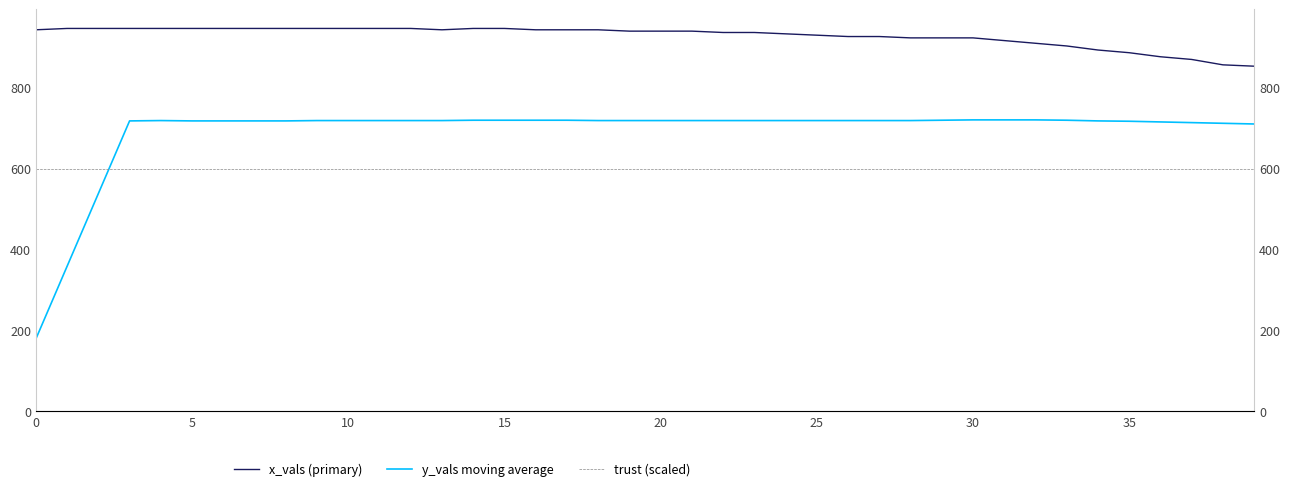

How many distinct data groups are displayed?

3